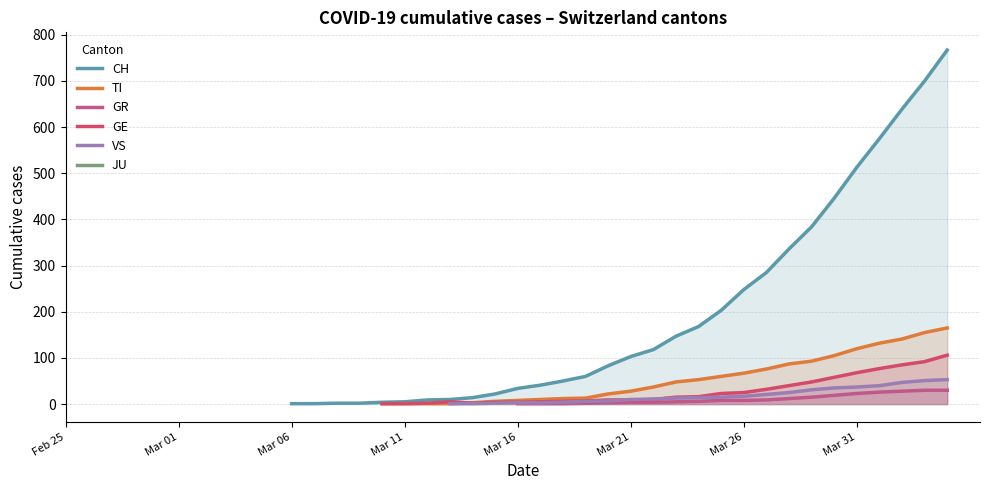

Count the CH values in the range 1 to 248.

21